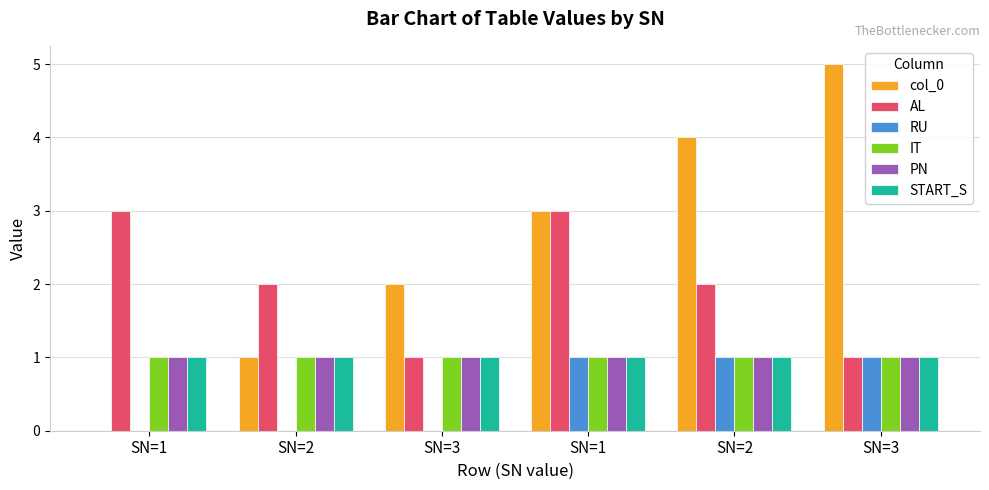

At SN=2, list the series in order from smallest to largest.

RU, col_0, IT, PN, START_S, AL